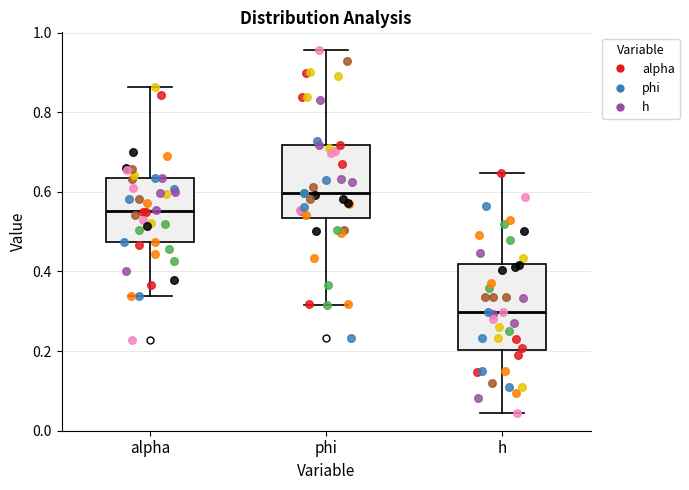

Where does the lower whisker of the box for phi end on the y-axis? The values are not printed on the chart, so give them approximately, as read against the axis.

0.32